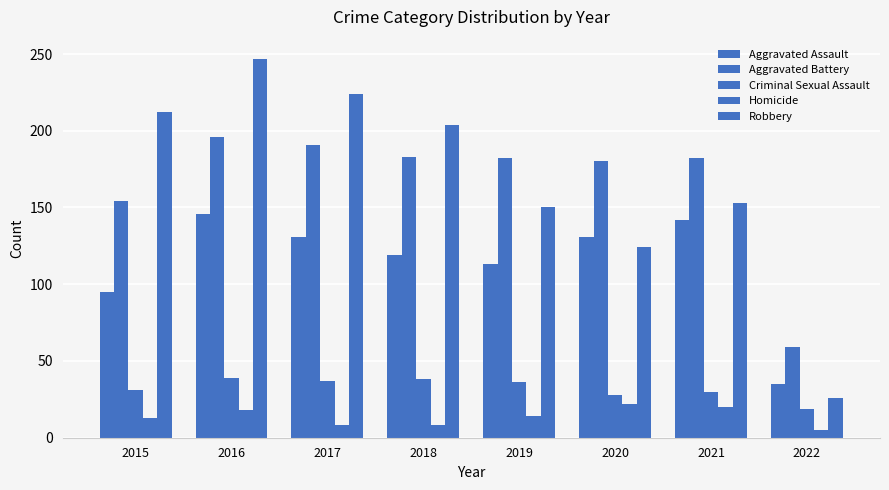

Count the number of data series in this chart.

5